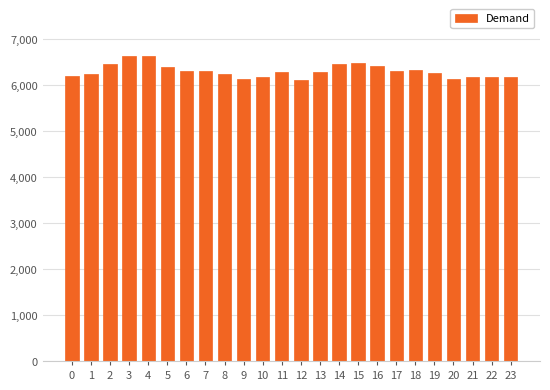

What is the greatest value displayed?

6630